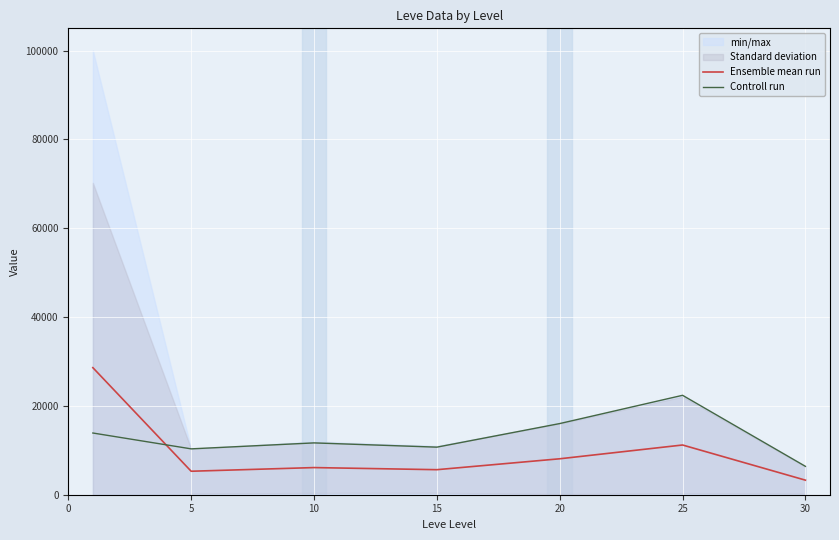

What is the greatest value displayed?

28606.8